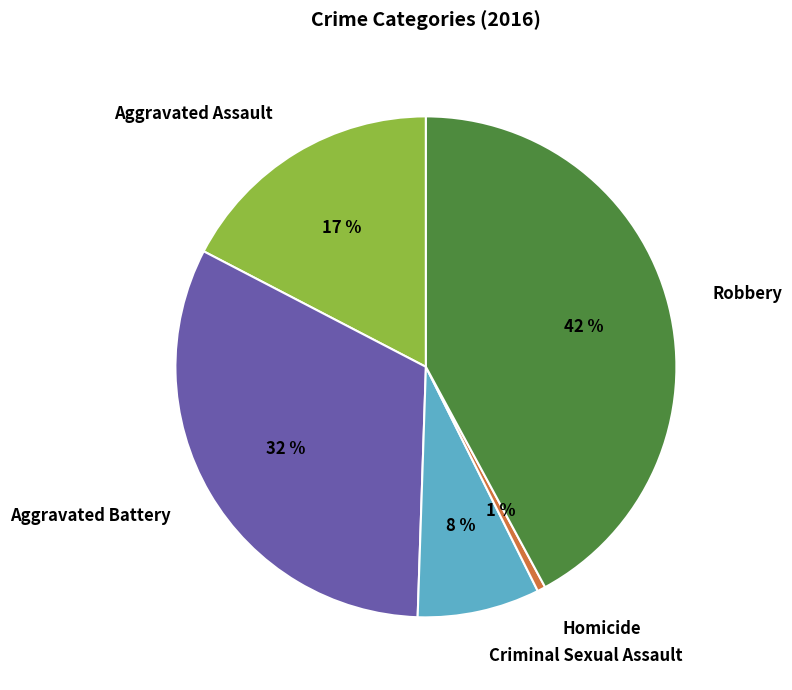

Rank the categories by value from lowest to highest.

Homicide, Criminal Sexual Assault, Aggravated Assault, Aggravated Battery, Robbery